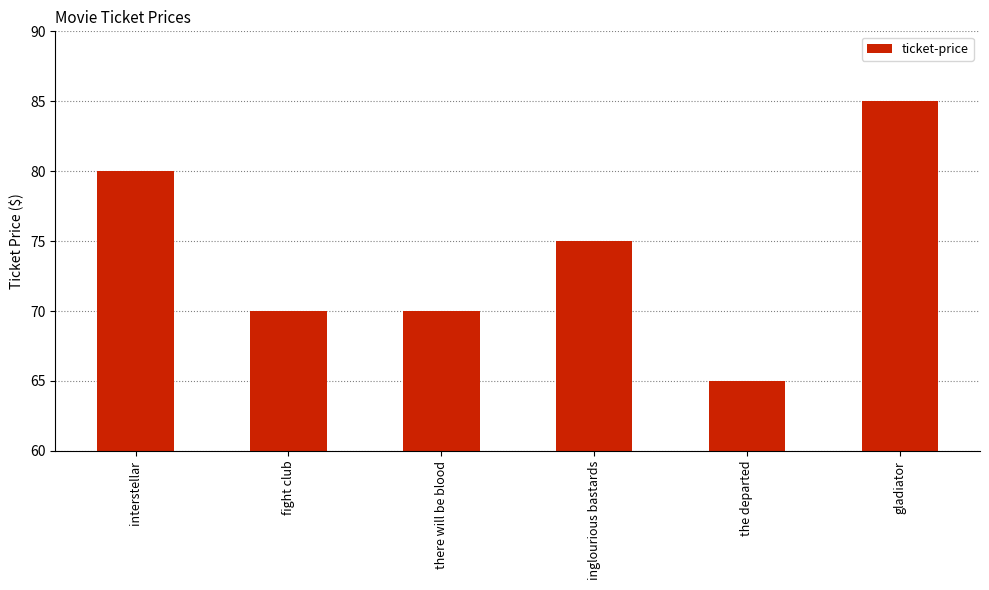

What is the sum of all values?

445